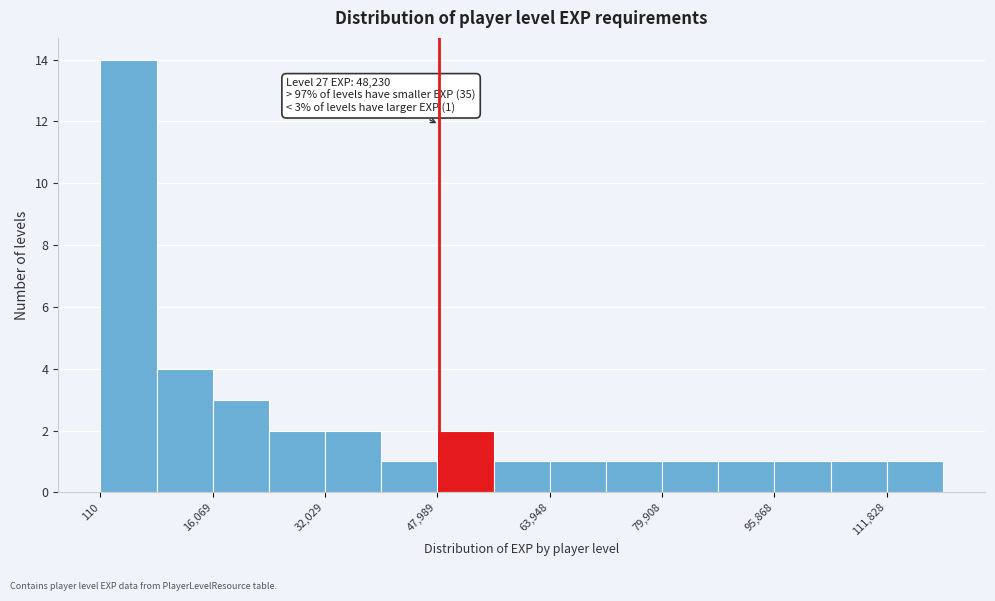

Around what value on the x-axis is the tallest bar? Give the approximate position of its centre, as read against the axis.

4000